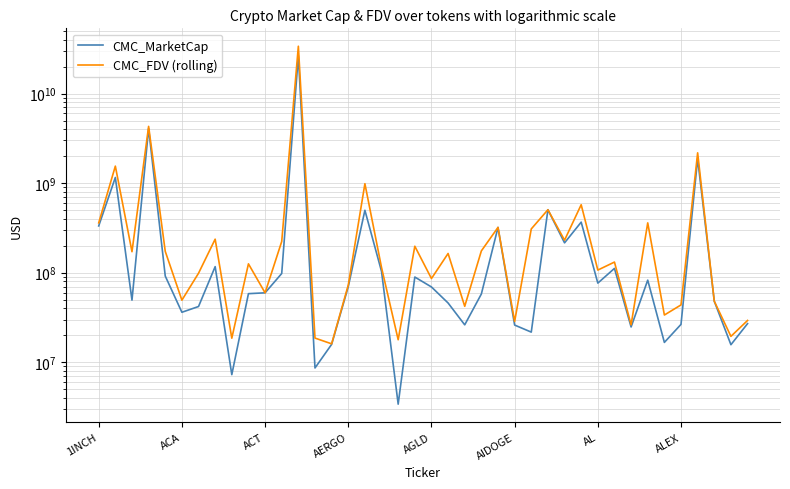

What is the total value across all series at 37?

95961727.3